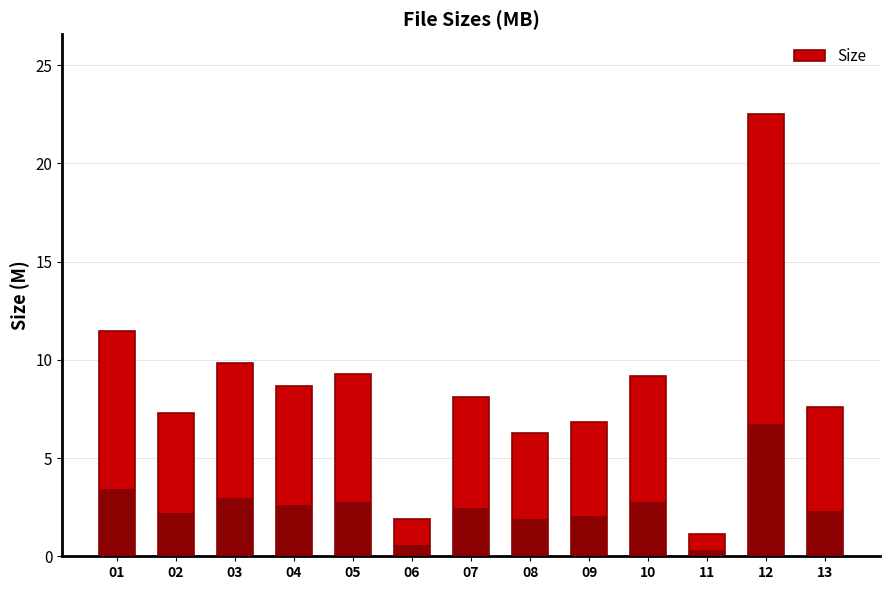

The chart shows a value of 4.6 at 09. True or false?

False